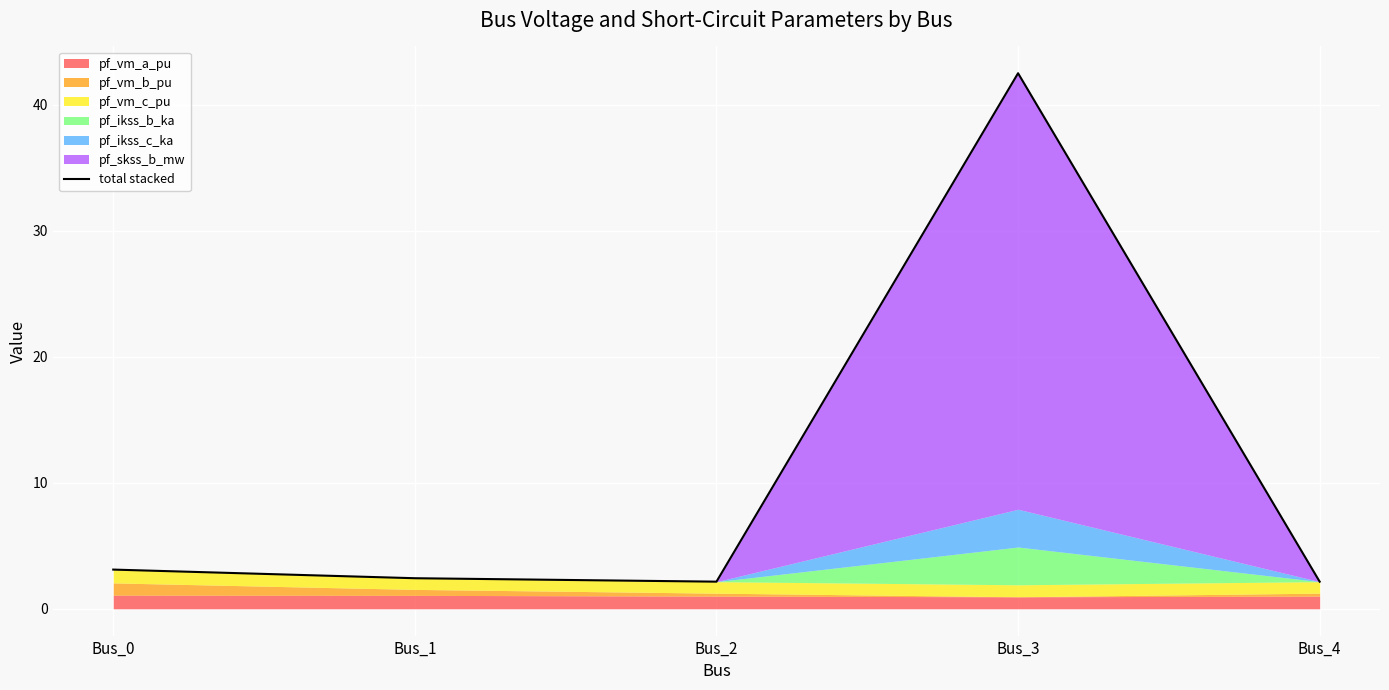

What is the average value?

10.5